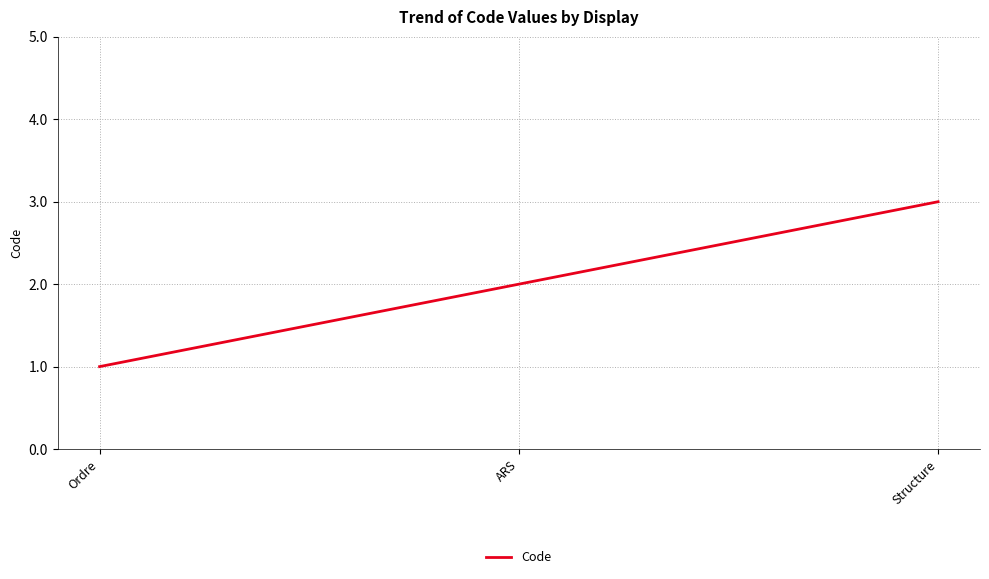

Rank the categories by value from lowest to highest.

Ordre, ARS, Structure